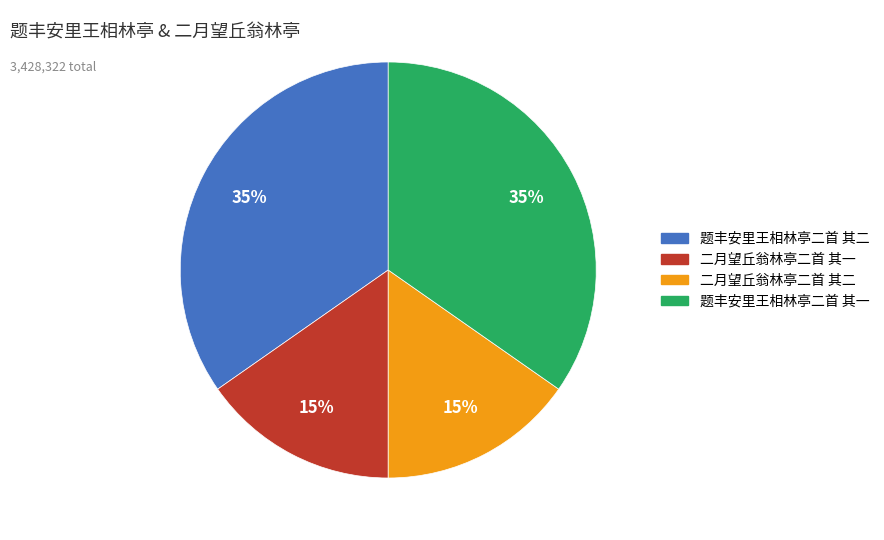

To the nearest percent, what percentage of the pie is 二月望丘翁林亭二首 其二?

15%